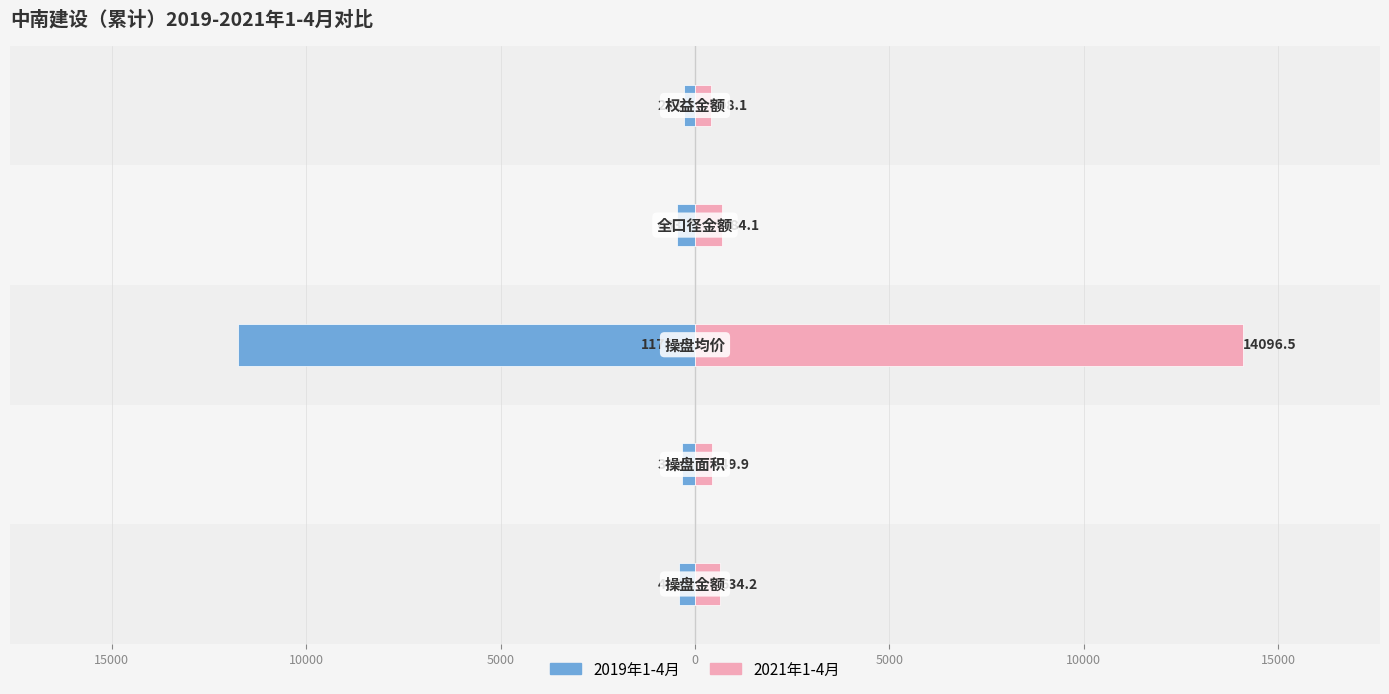

What is the greatest value displayed?

14096.5